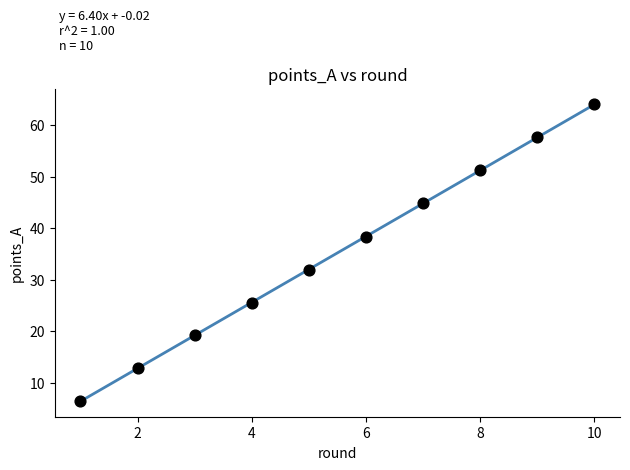

What is the range of X values (max minus min)?

9.0